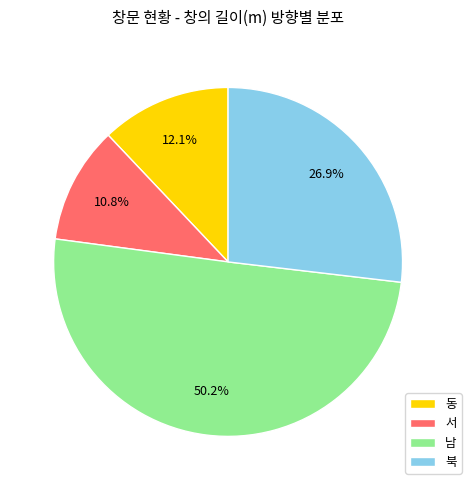

How many segments does this pie chart have?

4